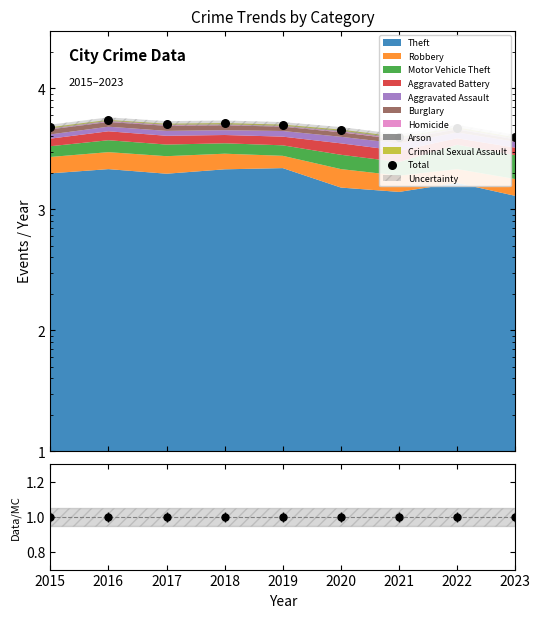

What is the change in value from 2018 to 2021?

-1193